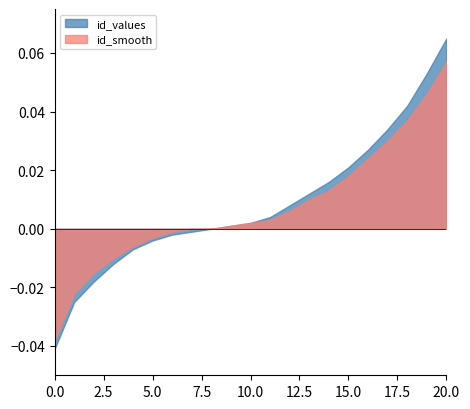

At which category does the chart reach its peak across all series?

20.0